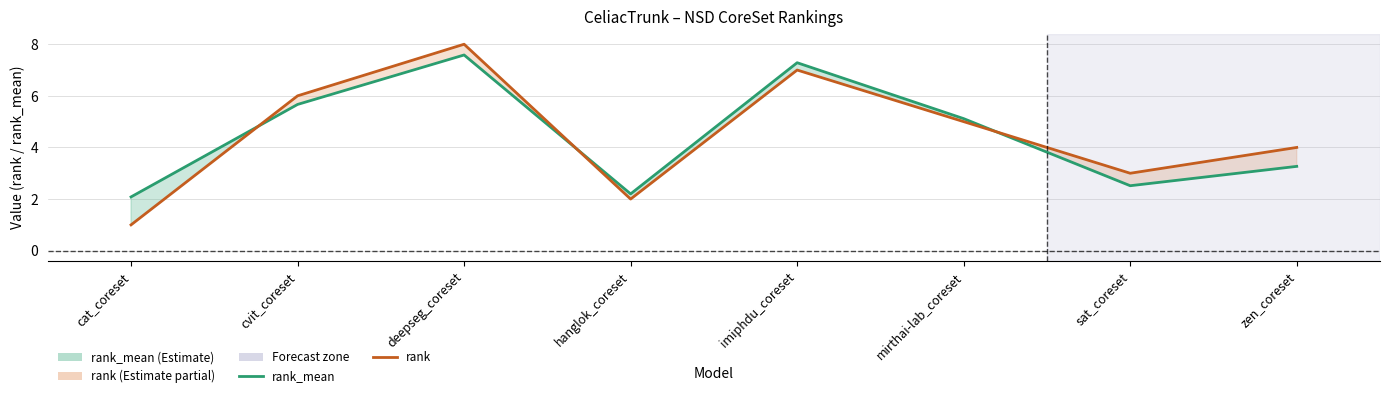

True or false: rank has more than 1 interior local peaks.

True